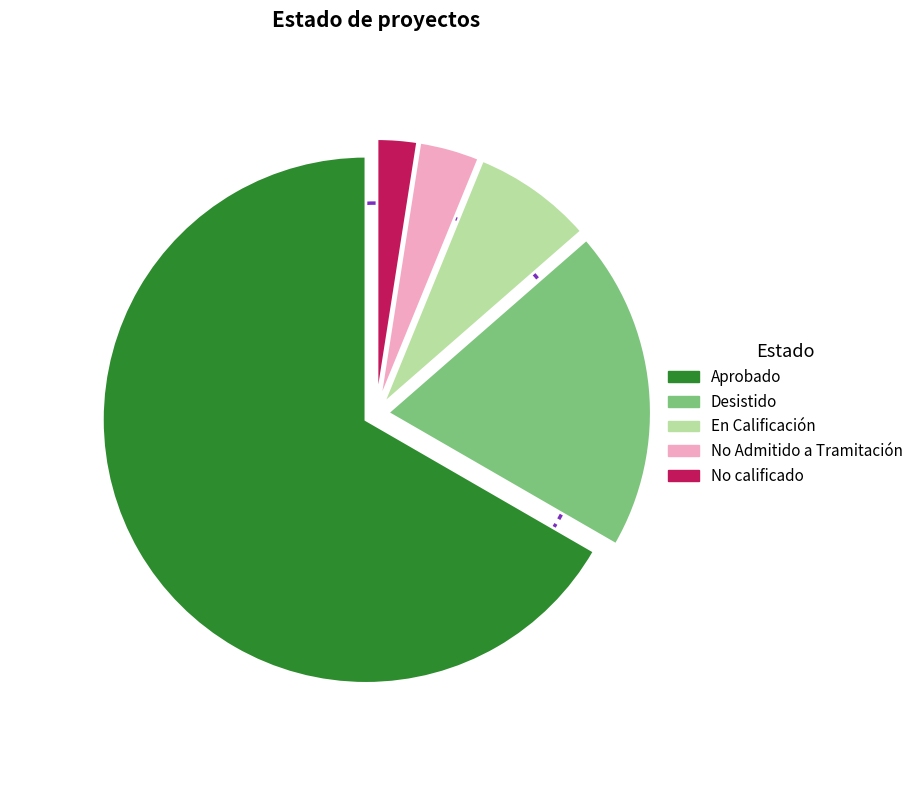

What is the change in value from En Calificación to No calificado?

-8